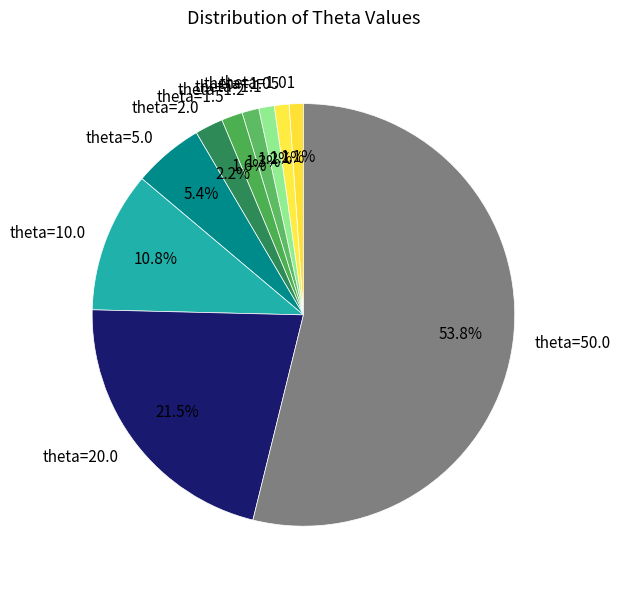

Which slice is the largest?

theta=50.0